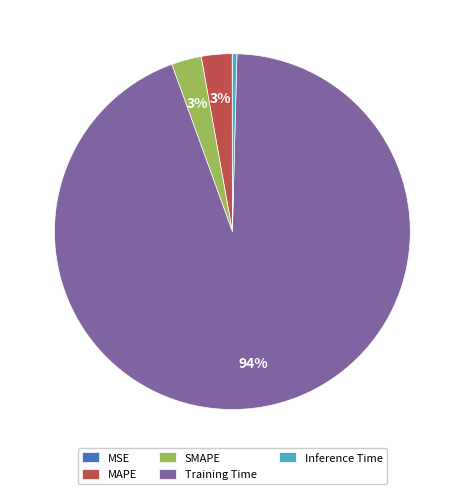

Is it true that MAPE is 10% of the pie?

False